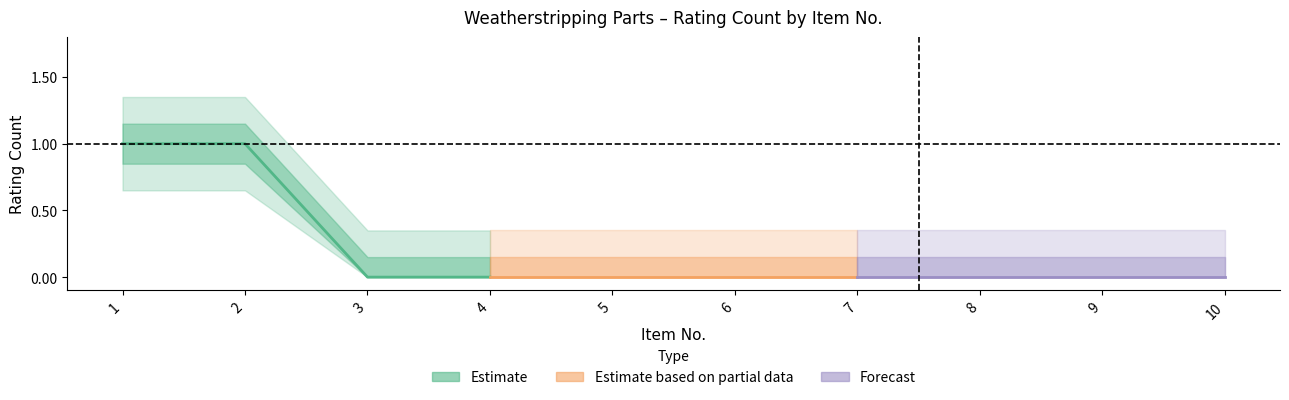

Rank the series by their maximum value, from highest to lowest.

Estimate, Estimate based on partial data, Forecast